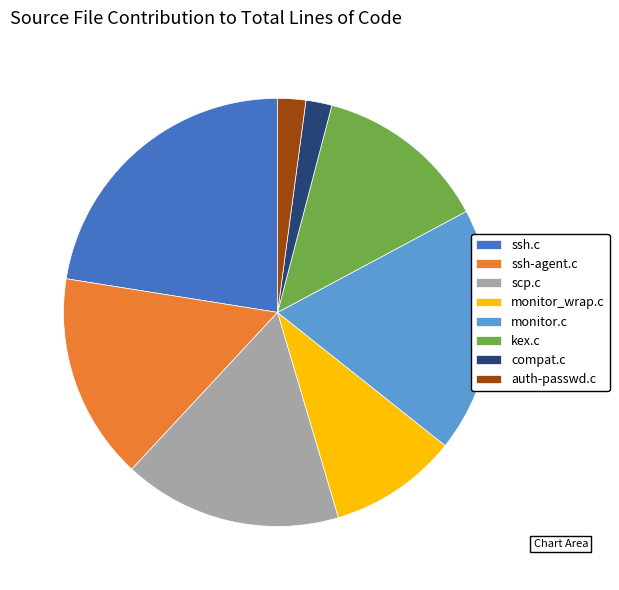

Is ssh-agent.c the majority of the pie?

No